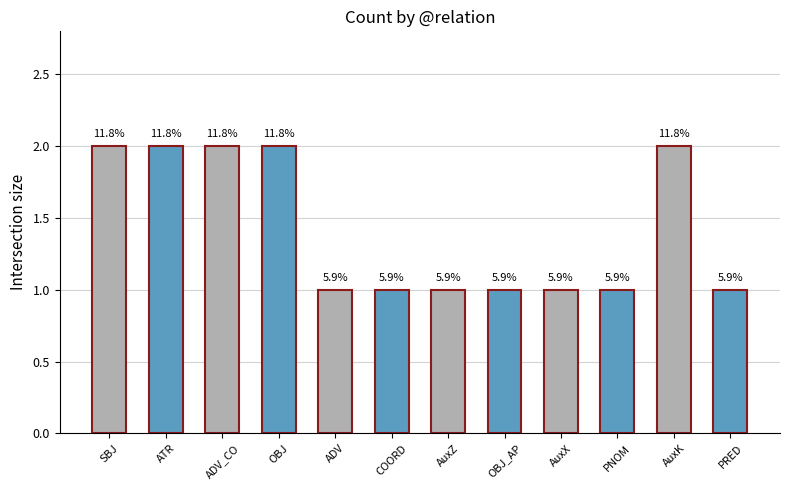

Reading left to right, what are all the values shown in this chart?

SBJ=2	ATR=2	ADV_CO=2	OBJ=2	ADV=1	COORD=1	AuxZ=1	OBJ_AP=1	AuxX=1	PNOM=1	AuxK=2	PRED=1